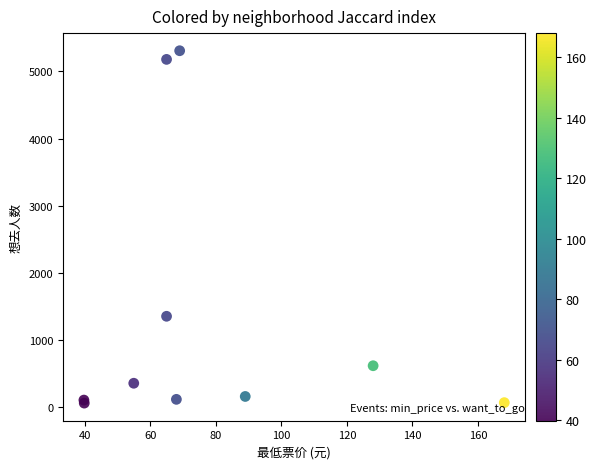

What Y value in the scatter plot is closest to 2683?

1351